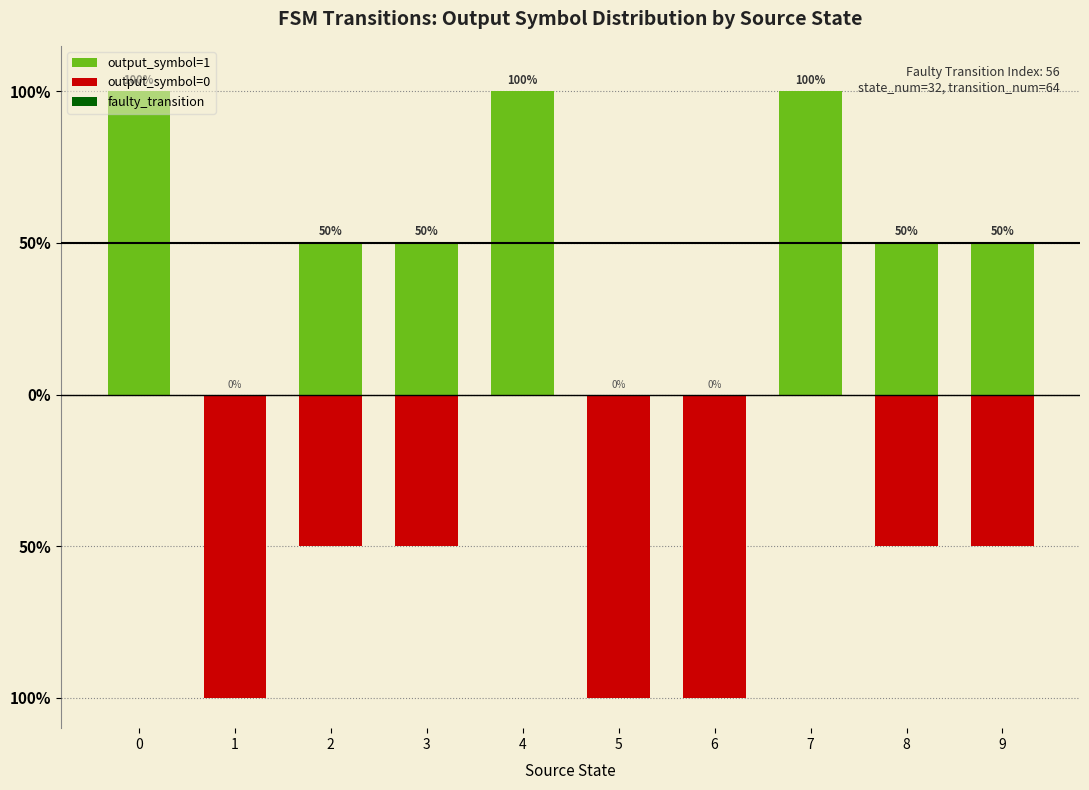

Rank the series by their average value, from highest to lowest.

output_symbol=1, output_symbol=0